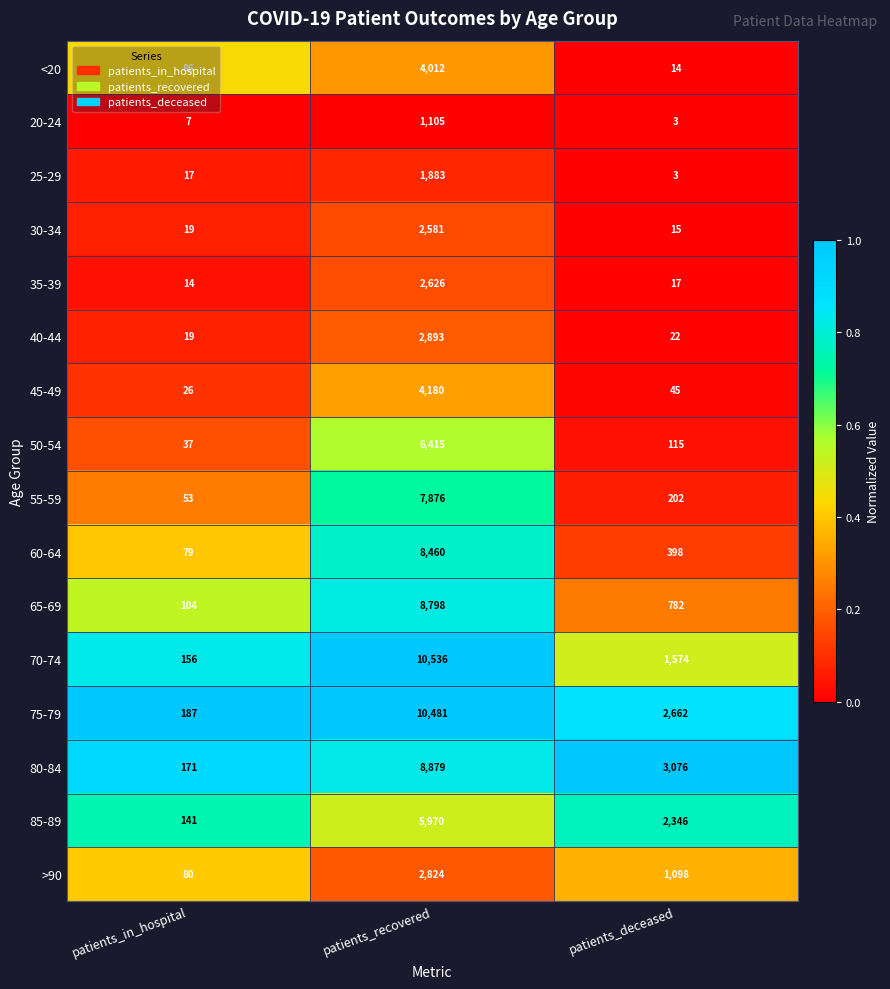

List the series in order of their peak value, lowest first.

20-24, 25-29, 30-34, 35-39, >90, 40-44, <20, 45-49, 85-89, 50-54, 55-59, 60-64, 65-69, 80-84, 75-79, 70-74